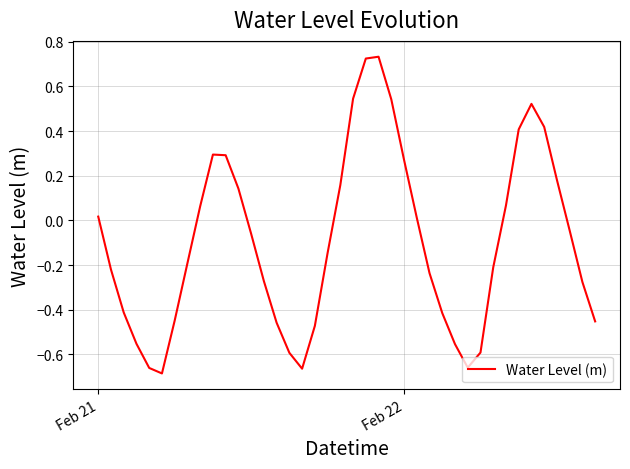

How many values exceed 0?

17